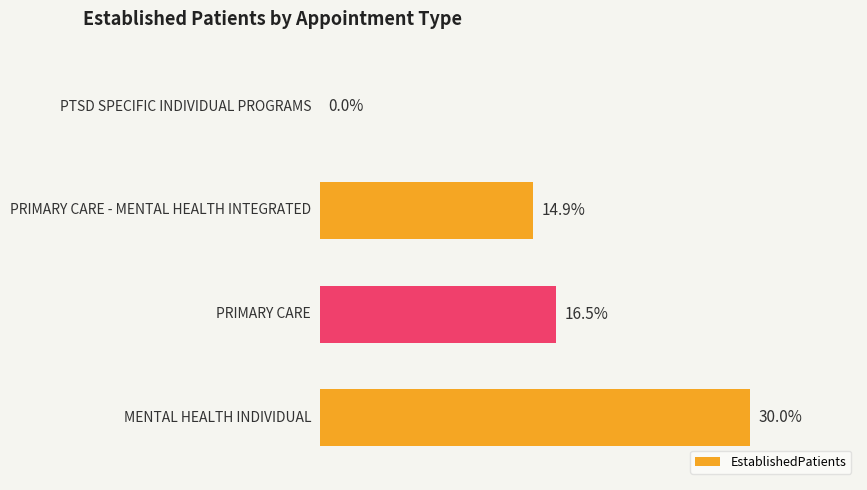

What is the difference between the second highest and minimum values?

16.5